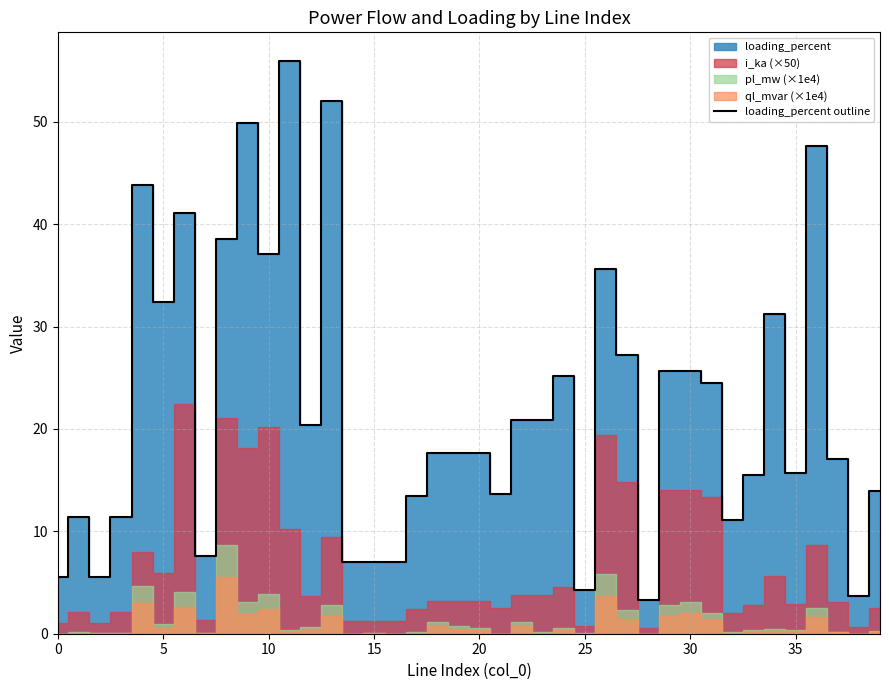

What is the maximum value shown in the chart?

56.0